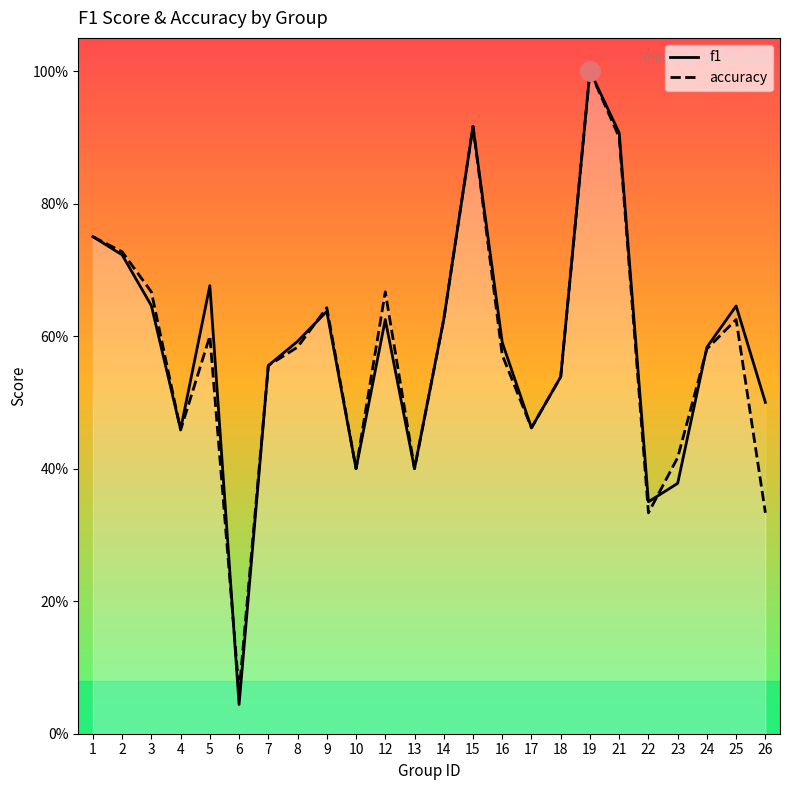

True or false: accuracy has more than 0 points higher than both neighbors.

True